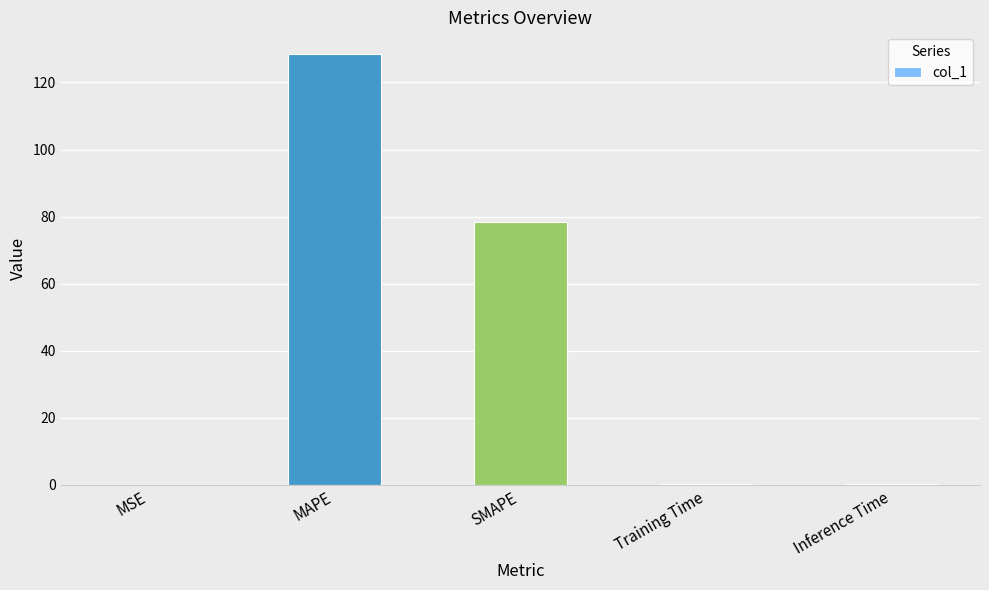

Are the bars horizontal?

No